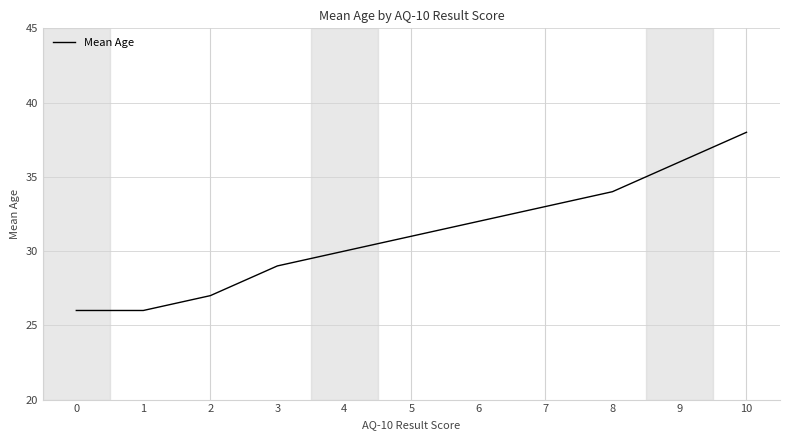

Which category has the highest value across all series?

10